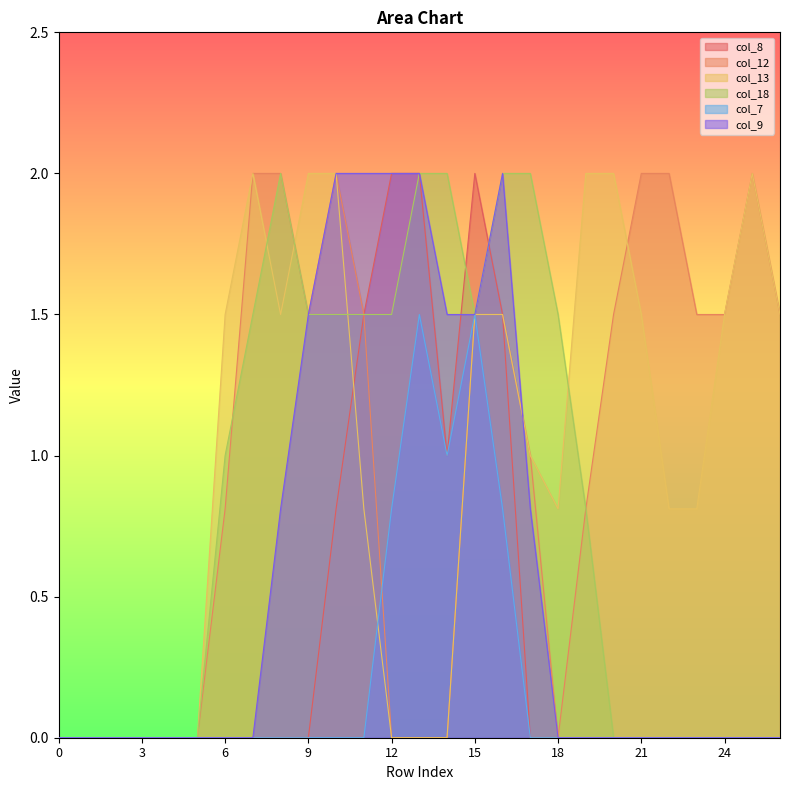

Reading left to right, transcribe all the data shown in this chart.

col_8: 0.0	0.0	0.0	0.0	0.0	0.0	0.0	0.0	0.0	0.0	0.8	1.5	2.0	2.0	1.0	2.0	1.5	0.0	0.0	0.0	0.0	0.0	0.0	0.0	0.0	0.0	0.0
col_12: 0.0	0.0	0.0	0.0	0.0	0.0	0.8	2.0	2.0	1.5	2.0	1.5	0.0	0.0	0.0	1.5	1.5	1.0	0.0	0.8	1.5	2.0	2.0	1.5	1.5	2.0	1.5
col_13: 0.0	0.0	0.0	0.0	0.0	0.0	1.5	2.0	1.5	2.0	2.0	0.8	0.0	0.0	0.0	1.5	1.5	1.0	0.8	2.0	2.0	1.5	0.8	0.8	1.5	2.0	1.5
col_18: 0.0	0.0	0.0	0.0	0.0	0.0	1.0	1.5	2.0	1.5	1.5	1.5	1.5	2.0	2.0	1.5	2.0	2.0	1.5	0.8	0.0	0.0	0.0	0.0	0.0	0.0	0.0
col_7: 0.0	0.0	0.0	0.0	0.0	0.0	0.0	0.0	0.0	0.0	0.0	0.0	0.8	1.5	1.0	1.5	0.8	0.0	0.0	0.0	0.0	0.0	0.0	0.0	0.0	0.0	0.0
col_9: 0.0	0.0	0.0	0.0	0.0	0.0	0.0	0.0	0.8	1.5	2.0	2.0	2.0	2.0	1.5	1.5	2.0	0.8	0.0	0.0	0.0	0.0	0.0	0.0	0.0	0.0	0.0